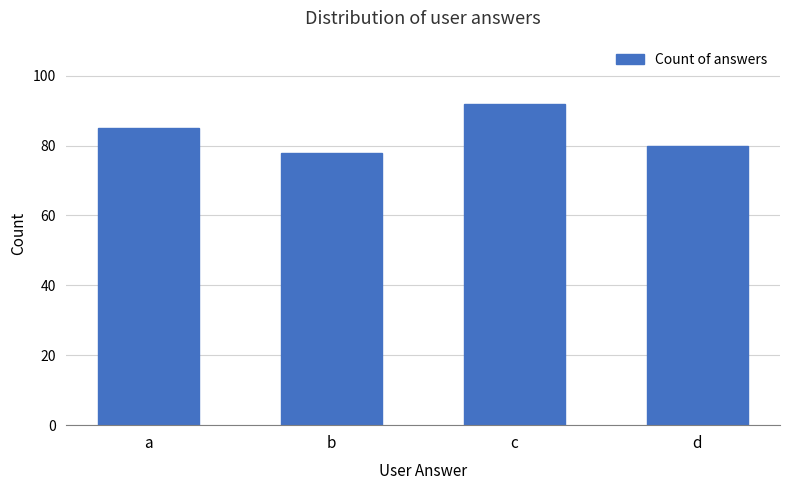

Reading left to right, what are all the values shown in this chart?

a=85	b=78	c=92	d=80